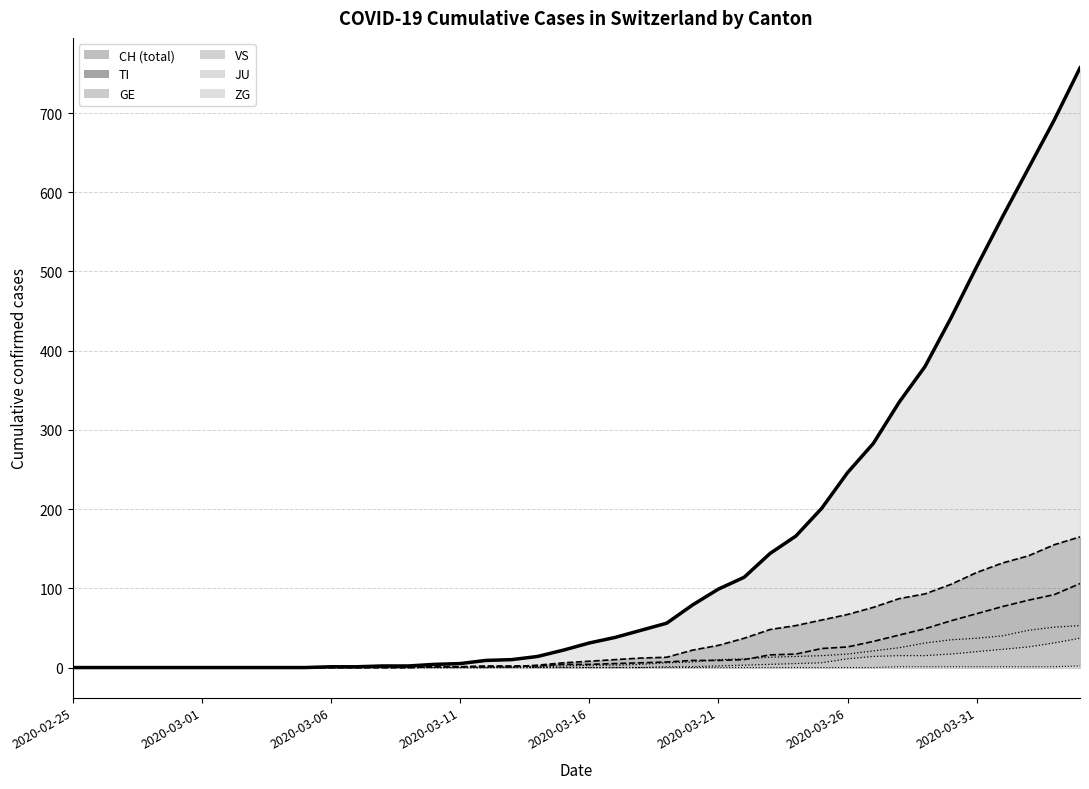

How many lines are shown in the chart?

6